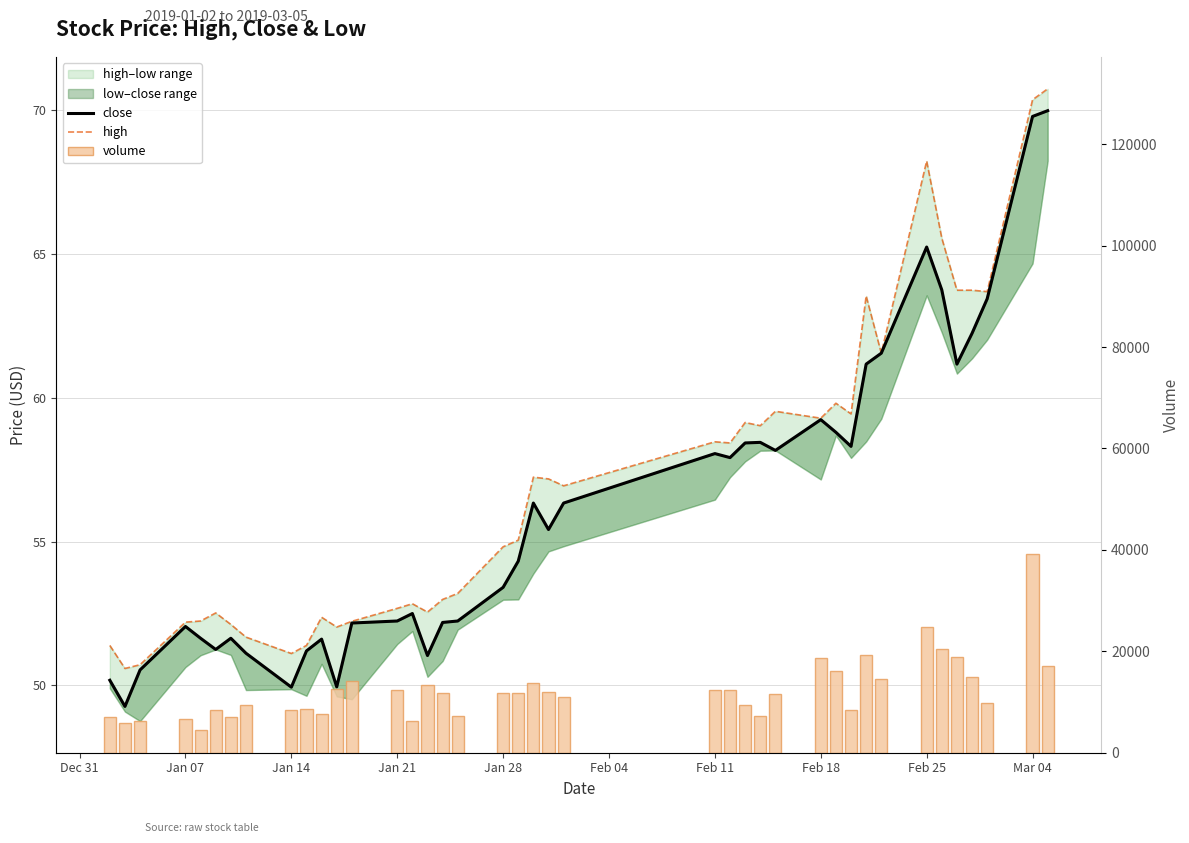

Rank the series by their maximum value, from lowest to highest.

close, high, volume